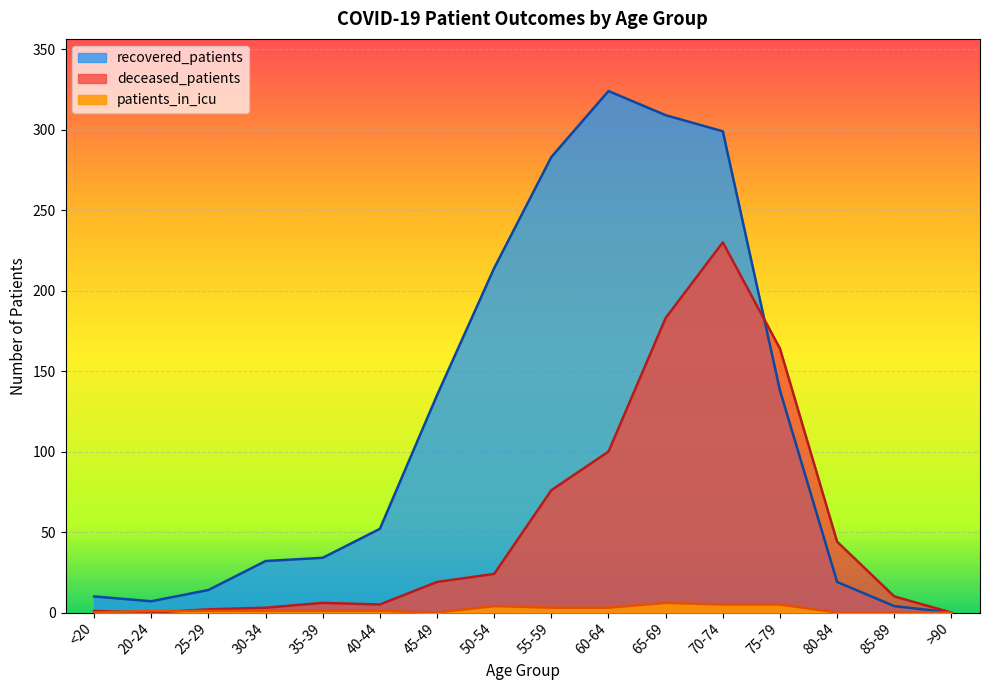

Is it true that deceased_patients equals 44 at 80-84?

True